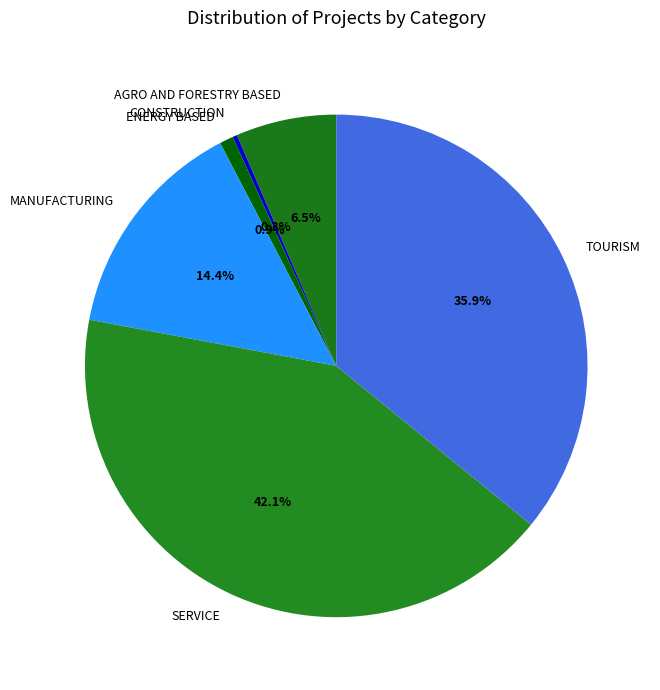

What is the largest slice in the pie chart?

SERVICE